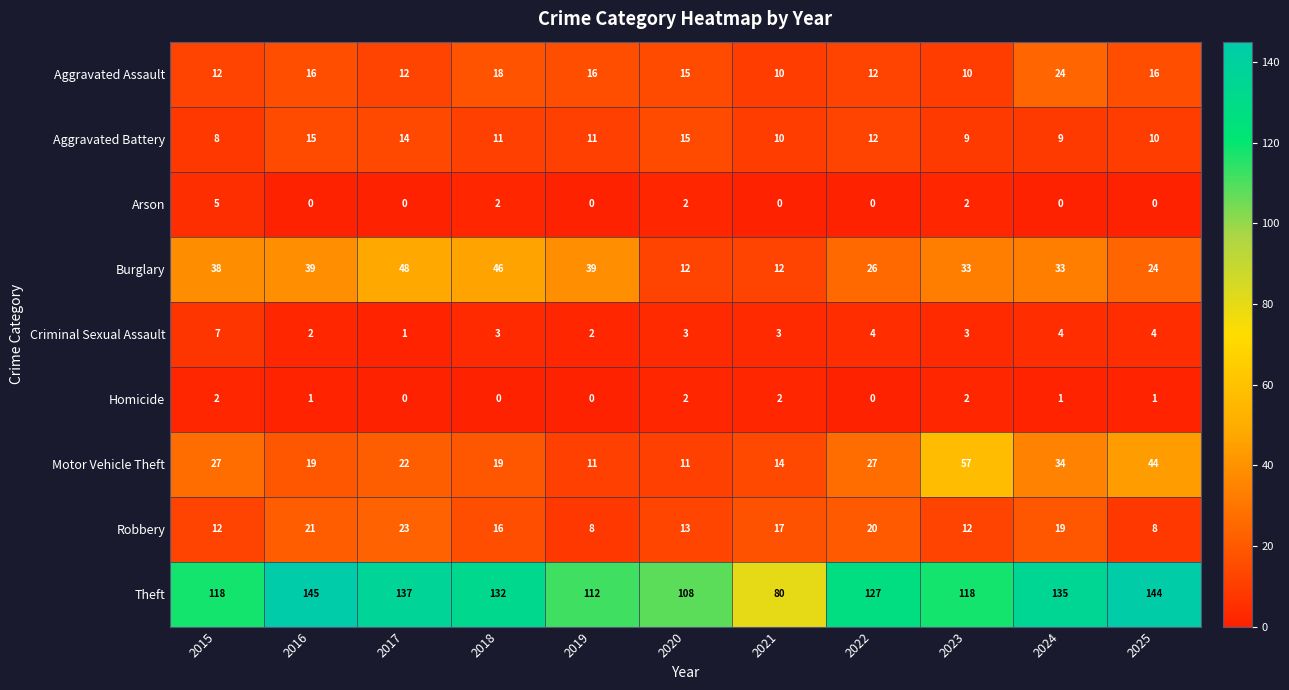

What is the difference between the highest and lowest values at 2023?

116